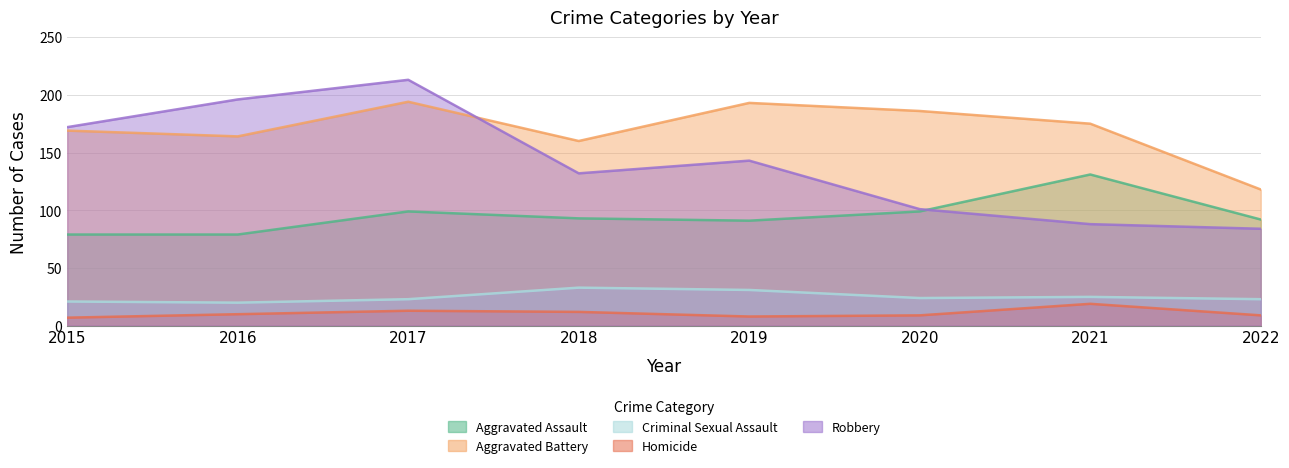

The value of Homicide at 2019 is 8. True or false?

True